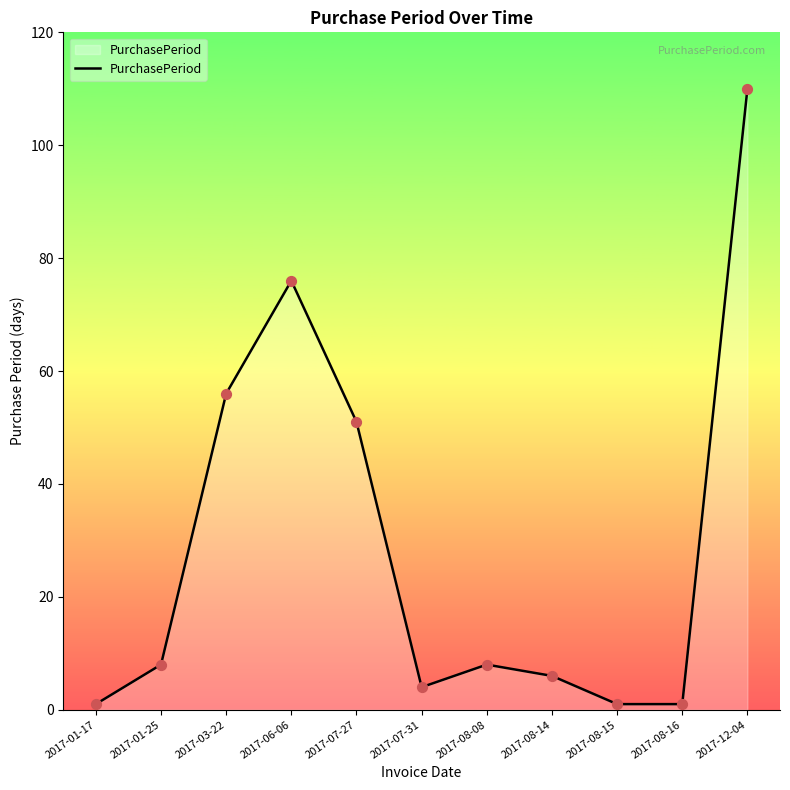

What is the change in value from 2017-03-22 to 2017-08-14?

-50